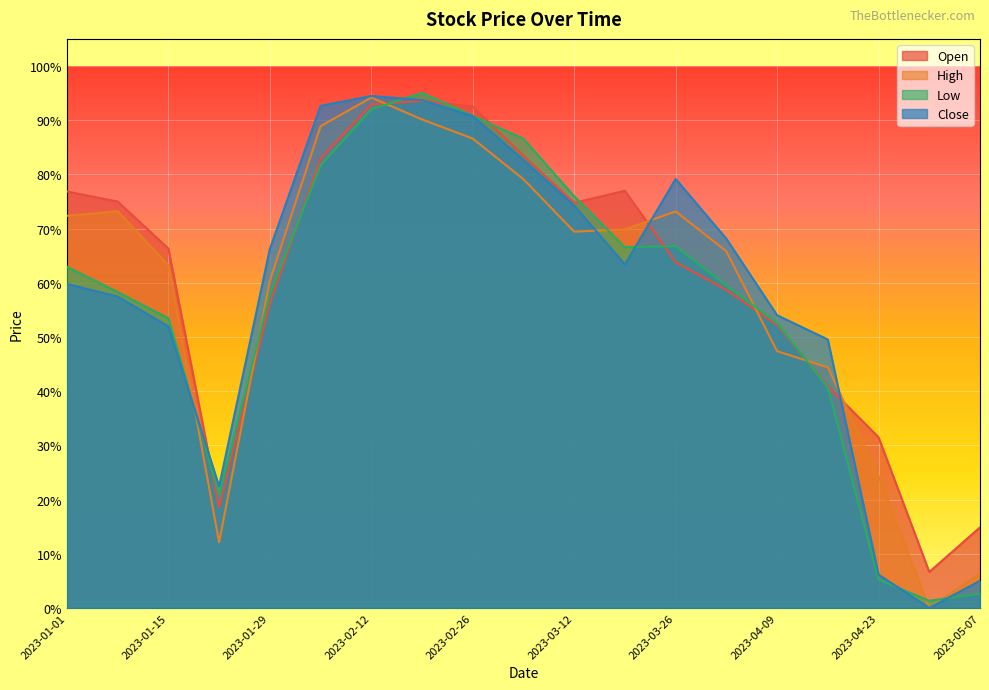

Count the number of data series in this chart.

4